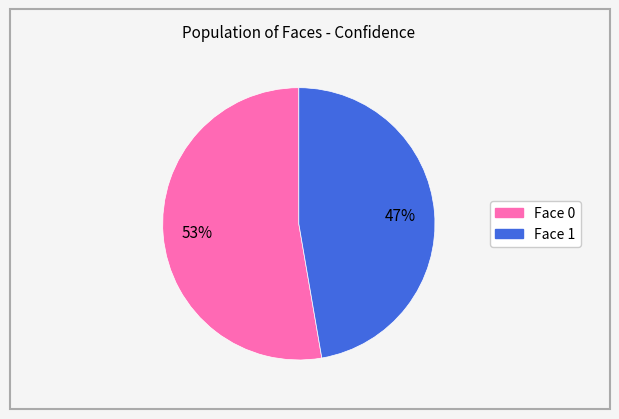

How many segments does this pie chart have?

2